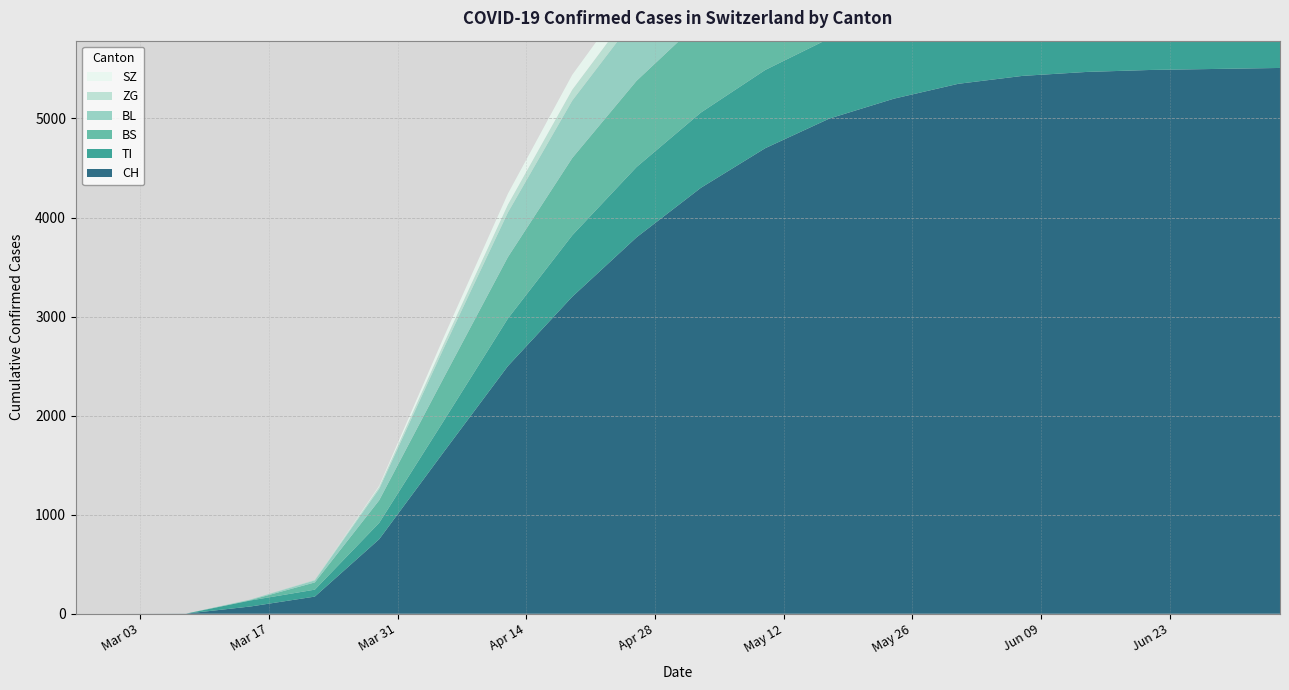

Reading left to right, what are all the values shown in this chart?

CH: 2020-02-25=0	2020-03-01=0	2020-03-08=1	2020-03-15=73	2020-03-22=173	2020-03-29=752	2020-04-05=1630	2020-04-12=2500	2020-04-19=3200	2020-04-26=3800	2020-05-03=4300	2020-05-10=4700	2020-05-17=5000	2020-05-24=5200	2020-05-31=5350	2020-06-07=5430	2020-06-14=5470	2020-06-21=5490	2020-06-28=5500	2020-07-05=5510
TI: 2020-02-25=0	2020-03-01=0	2020-03-08=0	2020-03-15=61	2020-03-22=70	2020-03-29=165	2020-04-05=314	2020-04-12=480	2020-04-19=620	2020-04-26=710	2020-05-03=760	2020-05-10=790	2020-05-17=810	2020-05-24=820	2020-05-31=830	2020-06-07=835	2020-06-14=838	2020-06-21=840	2020-06-28=841	2020-07-05=842
BL: 2020-02-25=0	2020-03-01=0	2020-03-08=0	2020-03-15=5	2020-03-22=21	2020-03-29=115	2020-04-05=298	2020-04-12=450	2020-04-19=580	2020-04-26=650	2020-05-03=700	2020-05-10=730	2020-05-17=750	2020-05-24=760	2020-05-31=768	2020-06-07=772	2020-06-14=775	2020-06-21=777	2020-06-28=778	2020-07-05=779
BS: 2020-02-25=0	2020-03-01=0	2020-03-08=0	2020-03-15=4	2020-03-22=73	2020-03-29=228	2020-04-05=434	2020-04-12=620	2020-04-19=780	2020-04-26=870	2020-05-03=930	2020-05-10=965	2020-05-17=985	2020-05-24=995	2020-05-31=1000	2020-06-07=1003	2020-06-14=1005	2020-06-21=1006	2020-06-28=1007	2020-07-05=1008
ZG: 2020-02-25=0	2020-03-01=0	2020-03-08=0	2020-03-15=0	2020-03-22=5	2020-03-29=21	2020-04-05=46	2020-04-12=80	2020-04-19=110	2020-04-26=130	2020-05-03=145	2020-05-10=155	2020-05-17=162	2020-05-24=166	2020-05-31=169	2020-06-07=171	2020-06-14=172	2020-06-21=173	2020-06-28=174	2020-07-05=174
SZ: 2020-02-25=0	2020-03-01=0	2020-03-08=0	2020-03-15=0	2020-03-22=0	2020-03-29=10	2020-04-05=65	2020-04-12=110	2020-04-19=150	2020-04-26=175	2020-05-03=192	2020-05-10=202	2020-05-17=210	2020-05-24=215	2020-05-31=218	2020-06-07=220	2020-06-14=221	2020-06-21=222	2020-06-28=223	2020-07-05=223